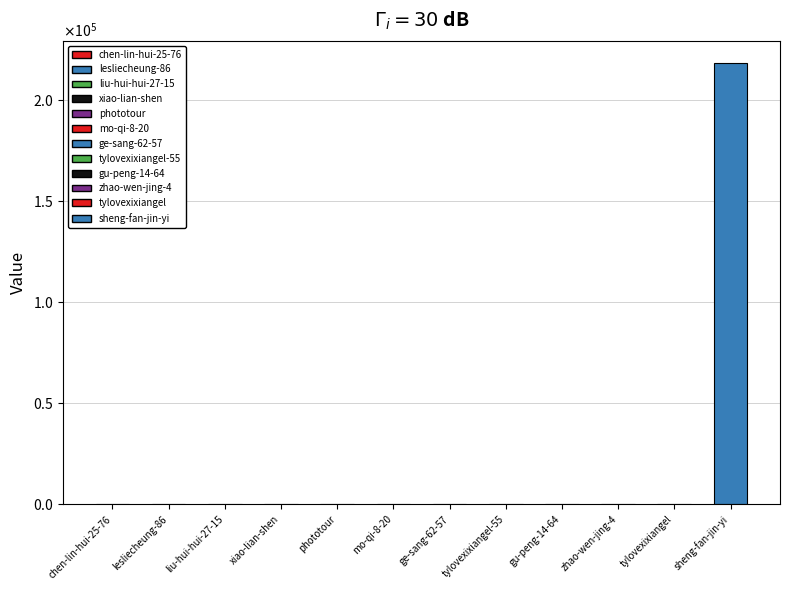

Are the bars horizontal?

No